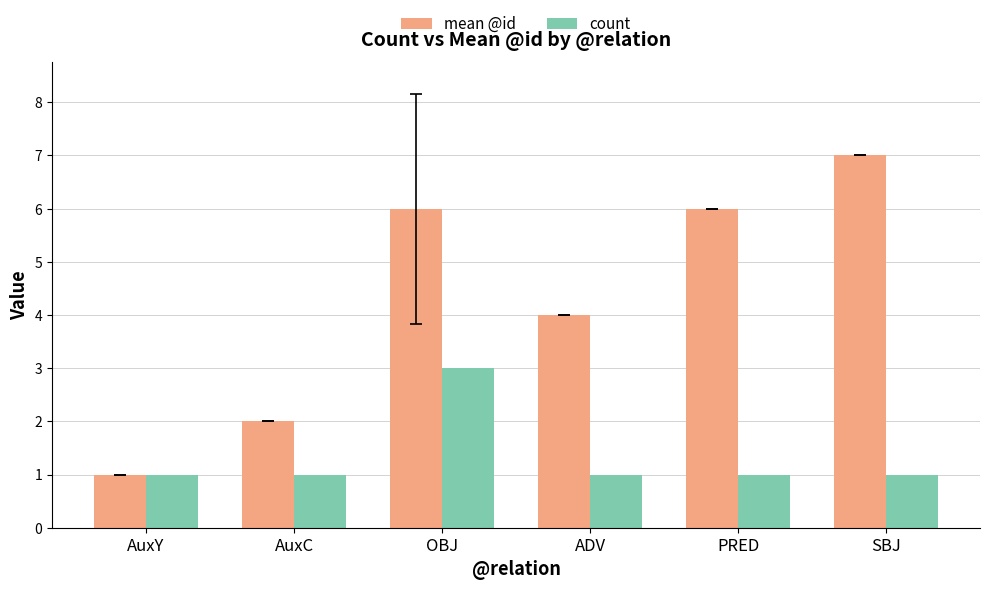

List the series in order of their peak value, highest first.

mean @id, count